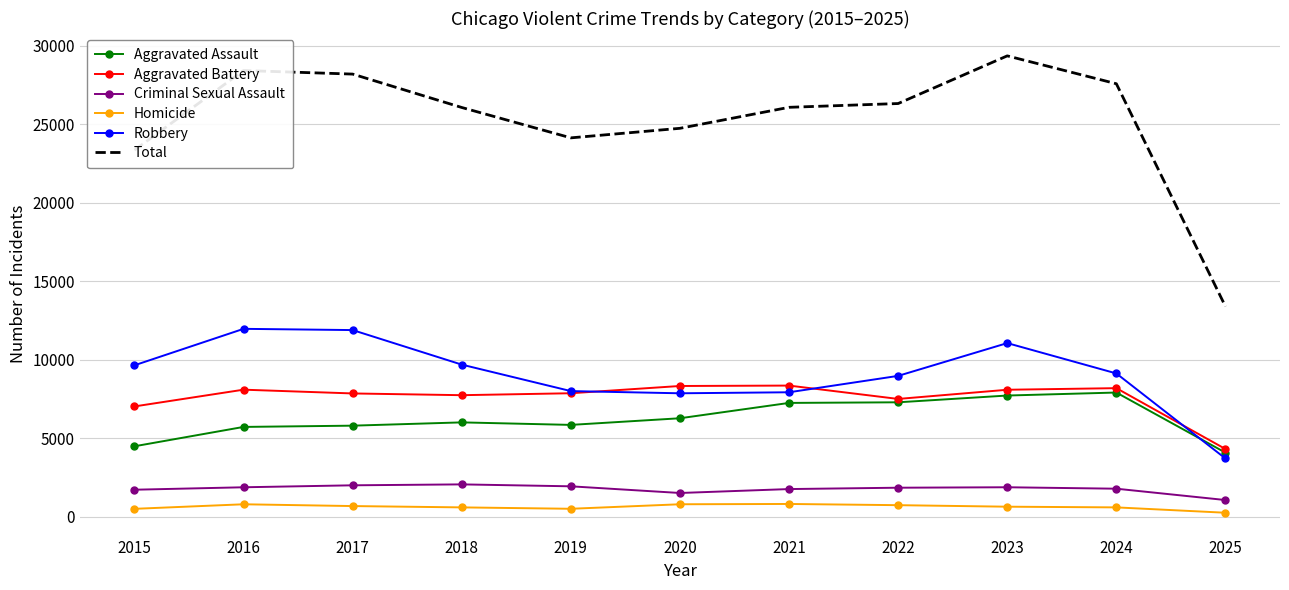

At which category is the sum across all series the highest?

2023